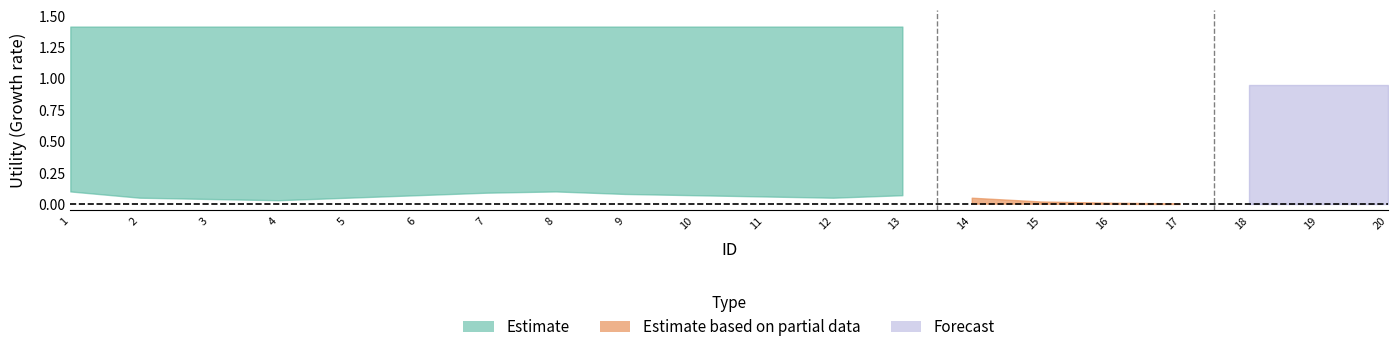

What are all the series names shown in the legend?

Estimate, Estimate based on partial data, Forecast